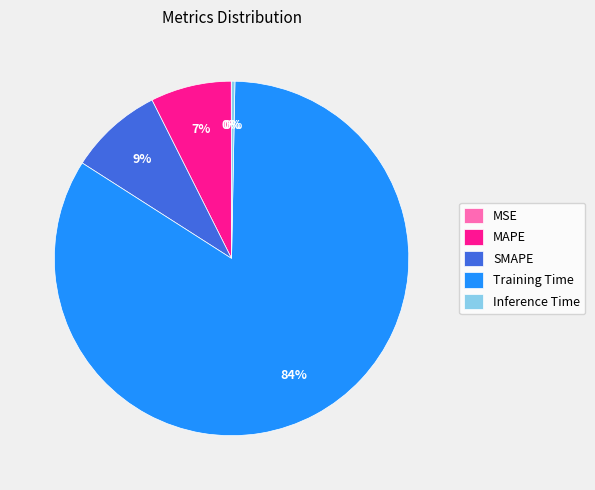

Which category has the biggest portion of the pie?

Training Time